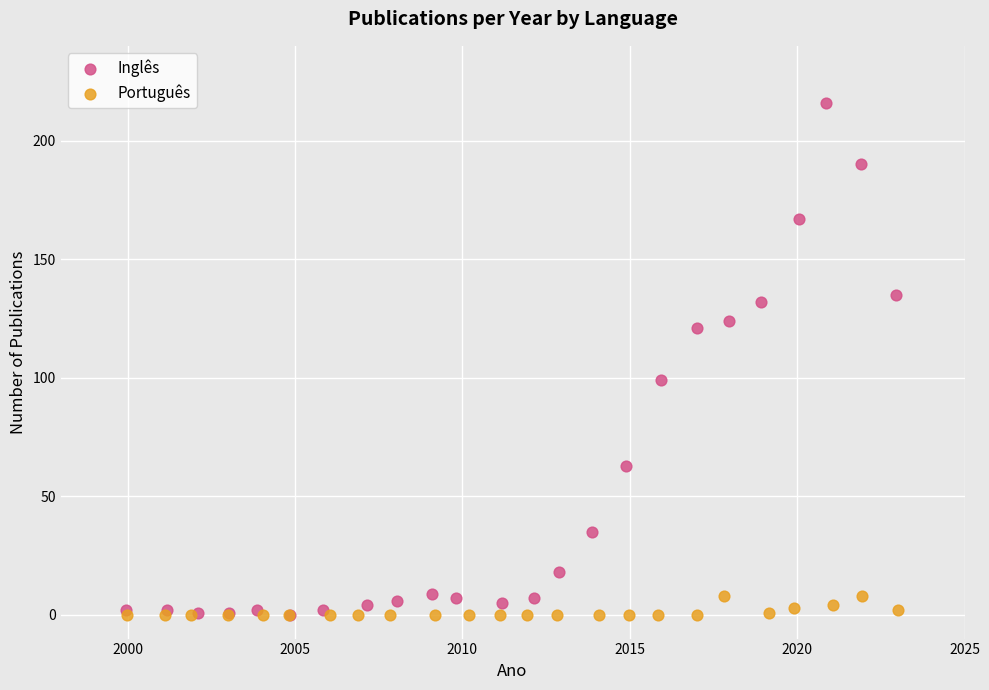

What are all the series names shown in the legend?

Inglês, Português